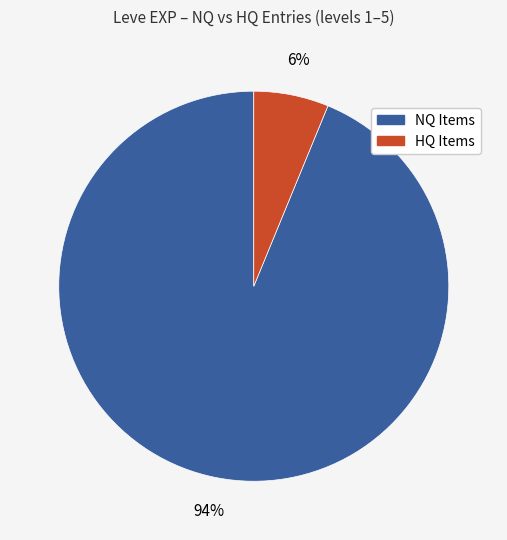

How many segments does this pie chart have?

2